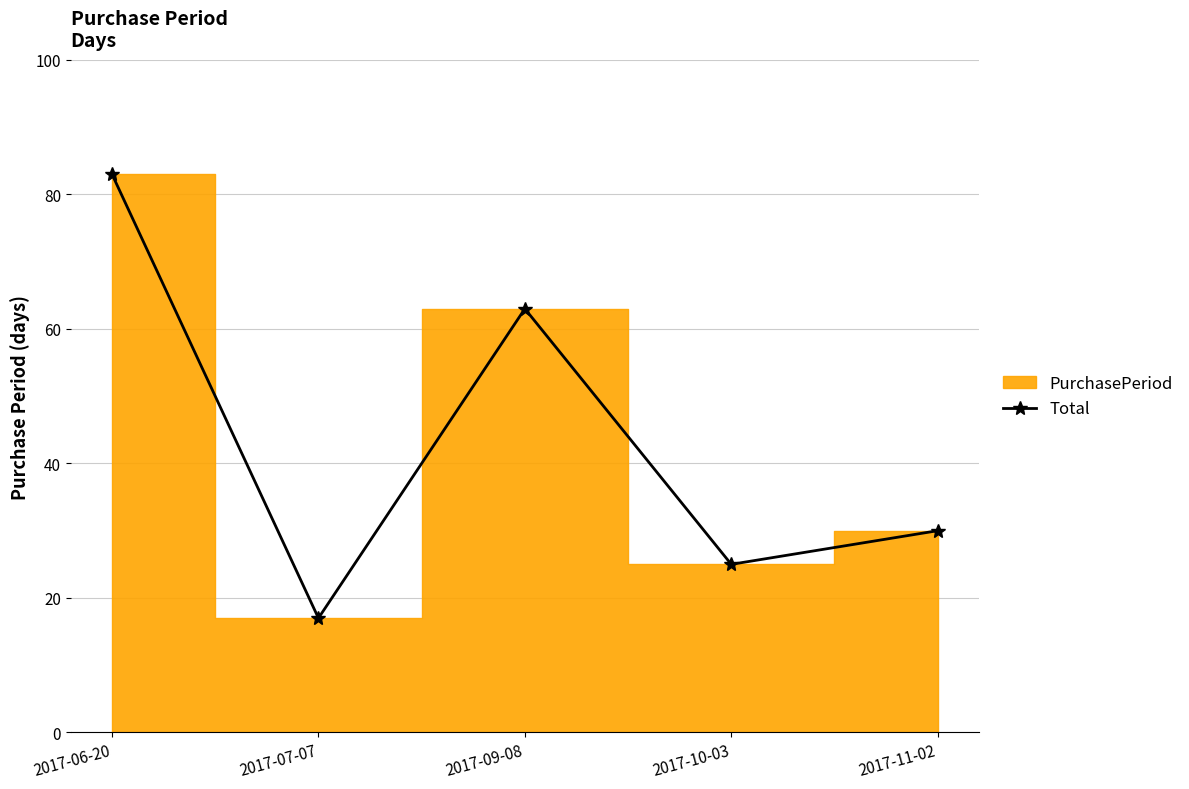

How many values in the Total series are below 30?

2